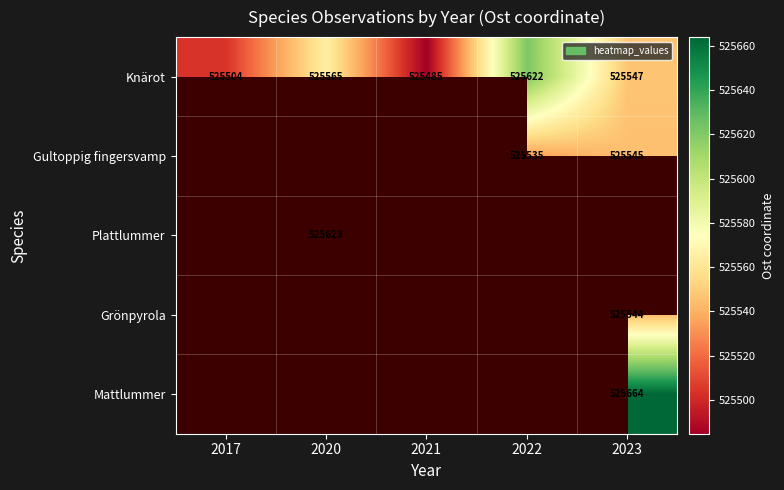

Is the value of Plattlummer at 2020 greater than the value of Gultoppig fingersvamp at 2023?

Yes